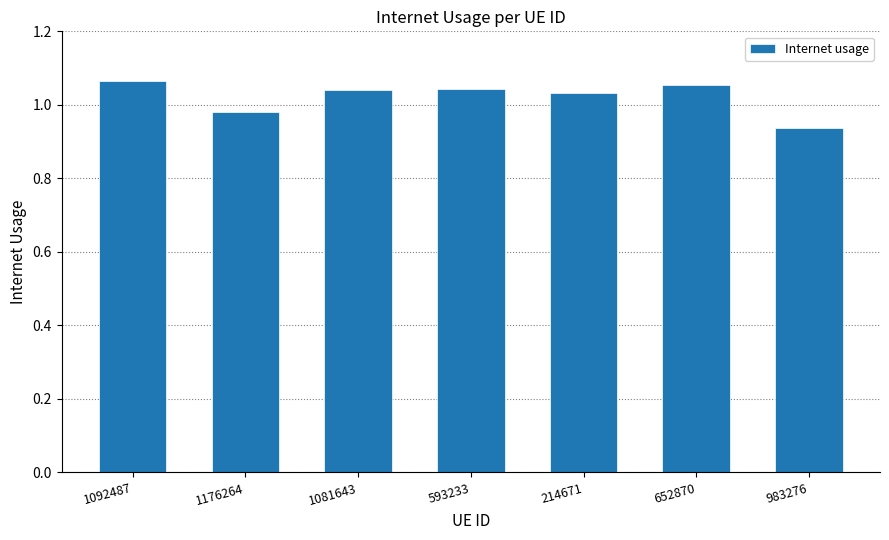

What is the label of the 5th bar from the left?

214671